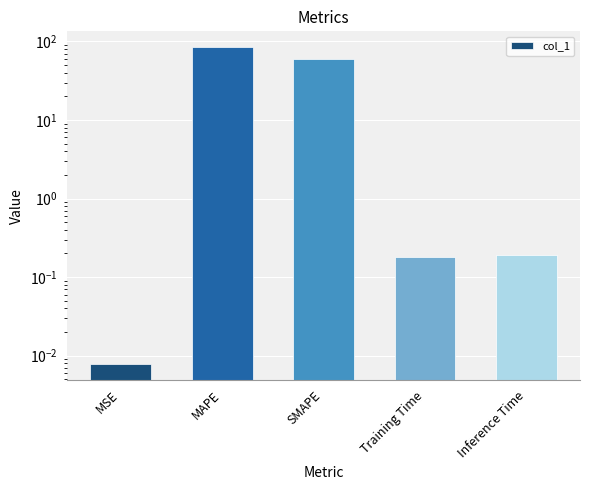

True or false: the data shows 0.2 at Inference Time.

True